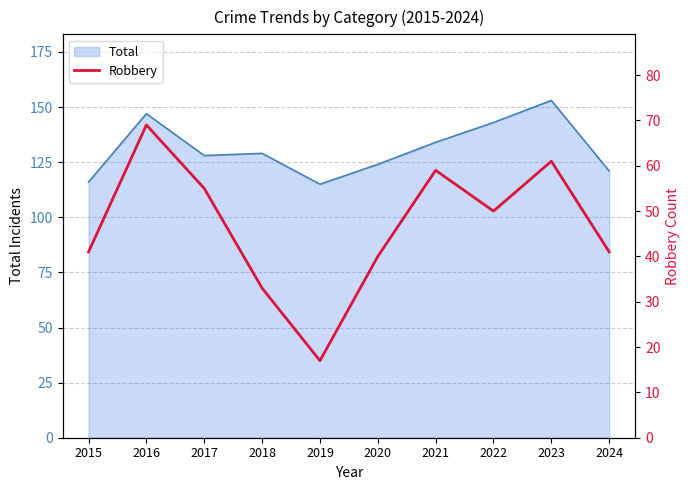

At which label is the value closest to 43?

2015